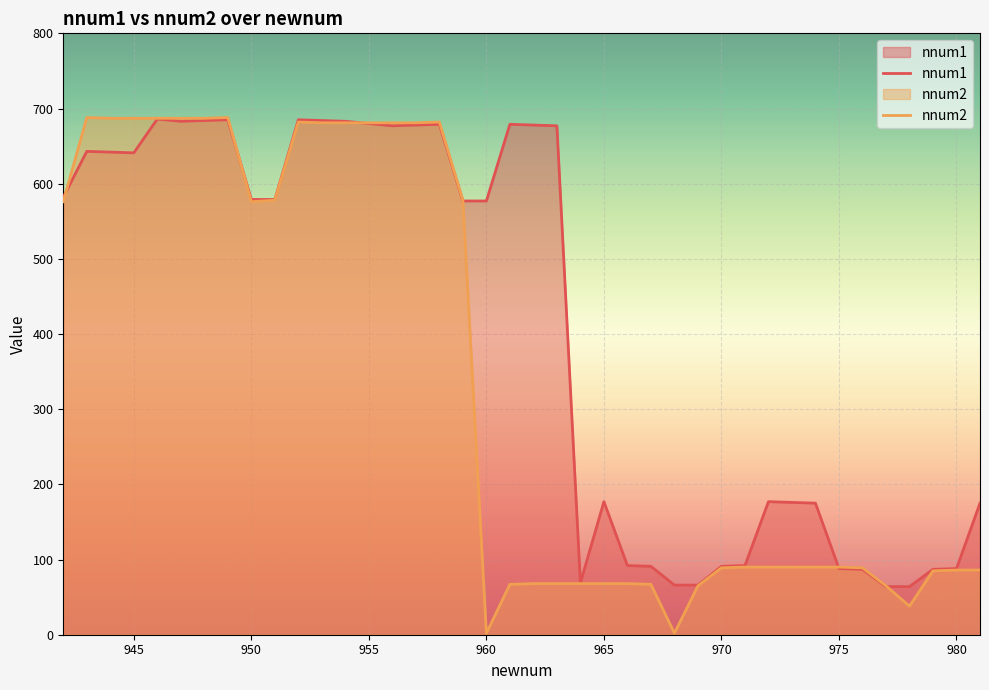

True or false: nnum2 has more than 1 interior local peaks.

True